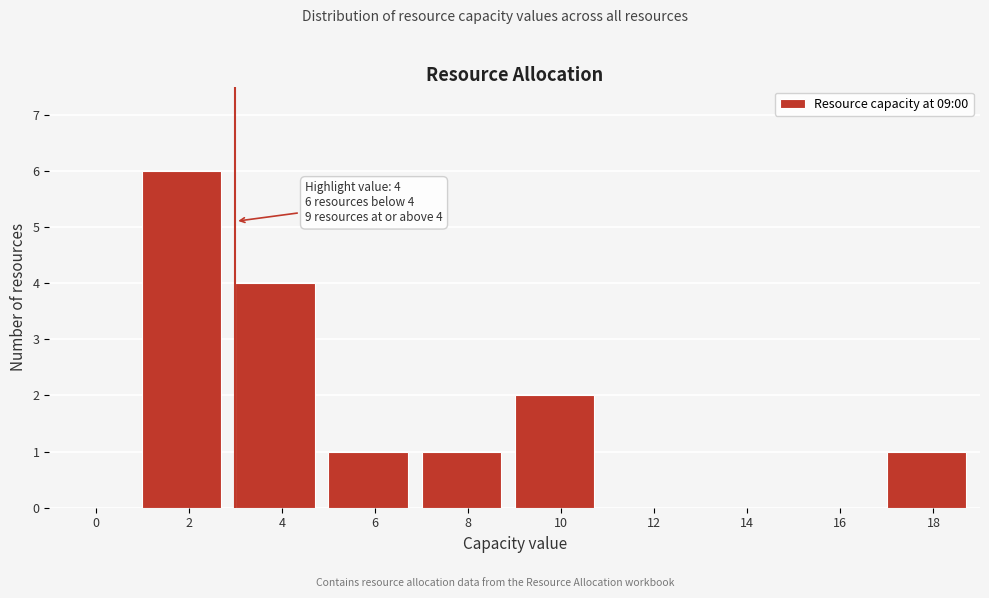

Reading left to right, what are all the values shown in this chart?

0=0	2=6	4=4	6=1	8=1	10=2	12=0	14=0	16=0	18=1